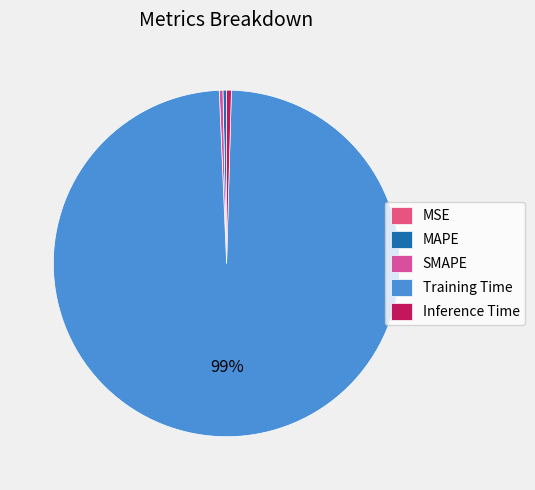

How many slices are in this pie chart?

5